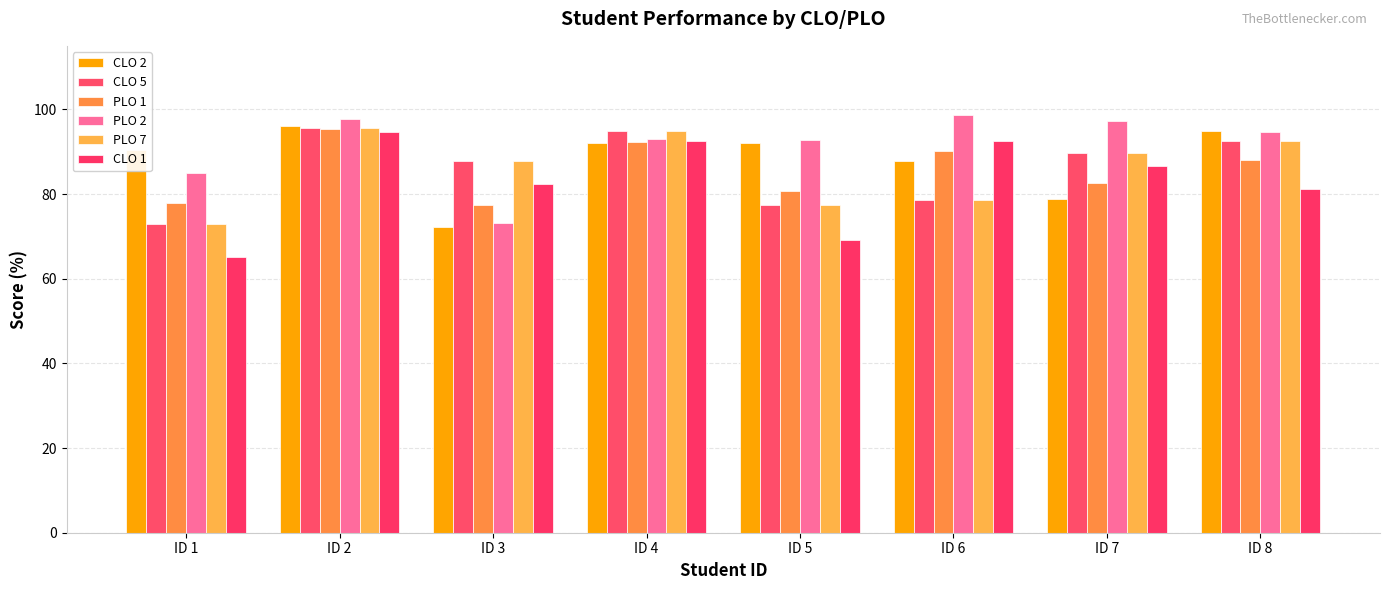

At ID 7, list the series in order from largest to smallest.

PLO 2, CLO 5, PLO 7, CLO 1, PLO 1, CLO 2